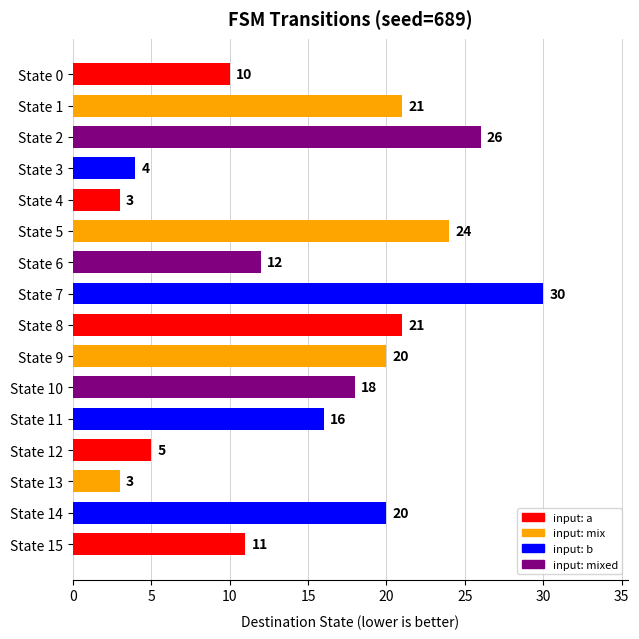

How many bars are there in total?

16